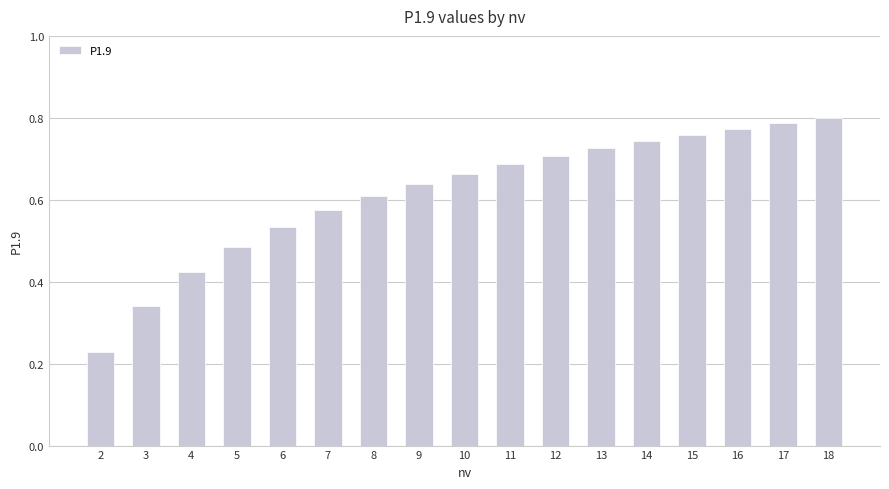

At which category does the chart reach its minimum across all series?

2